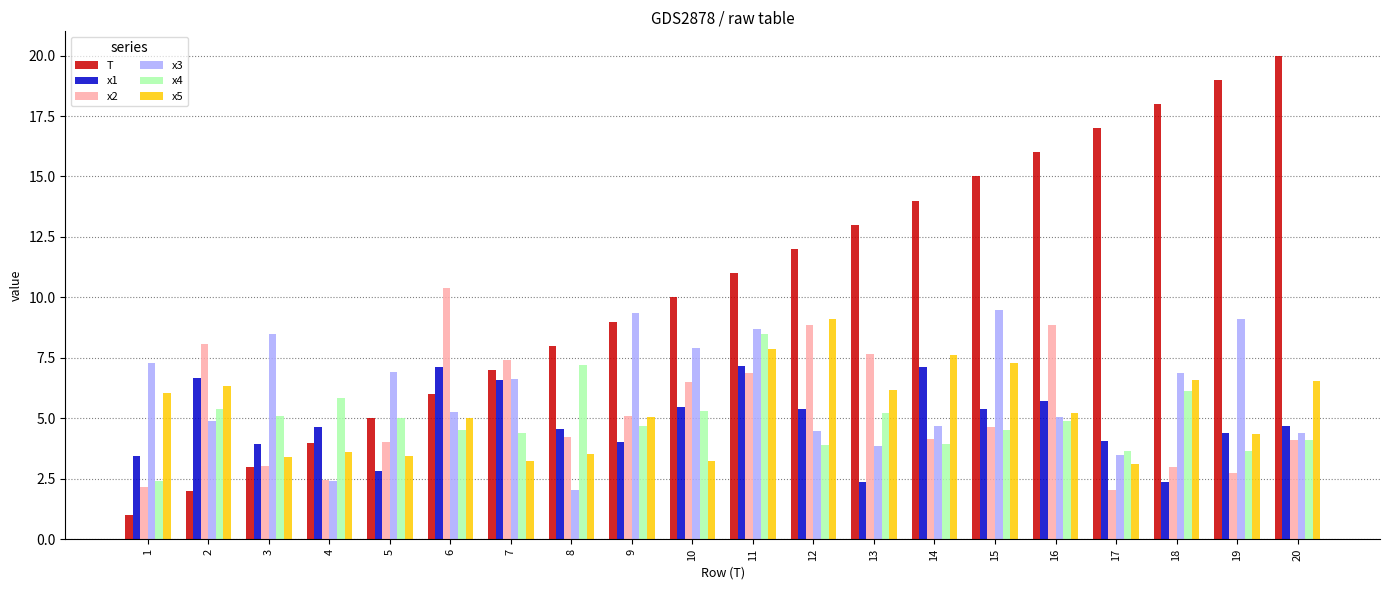

What is the maximum value for T?

20.0